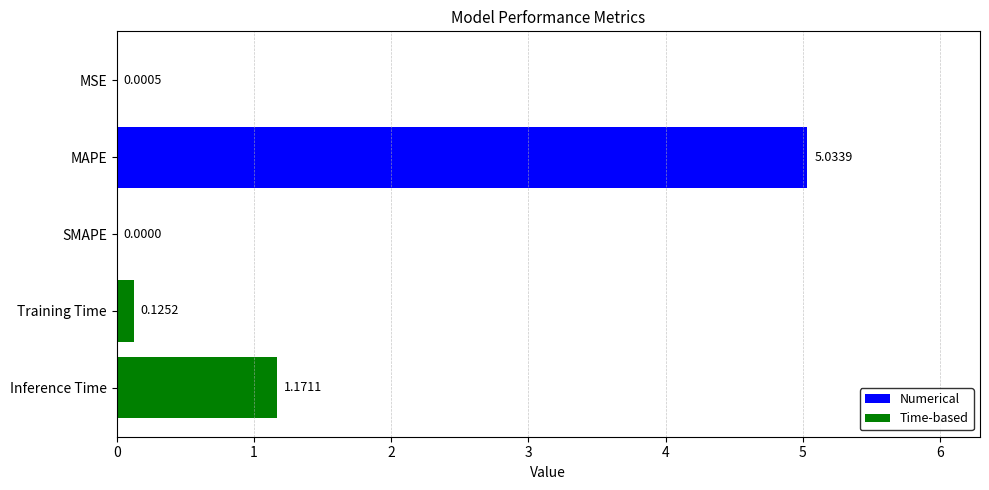

At which label is the value closest to 2?

Inference Time